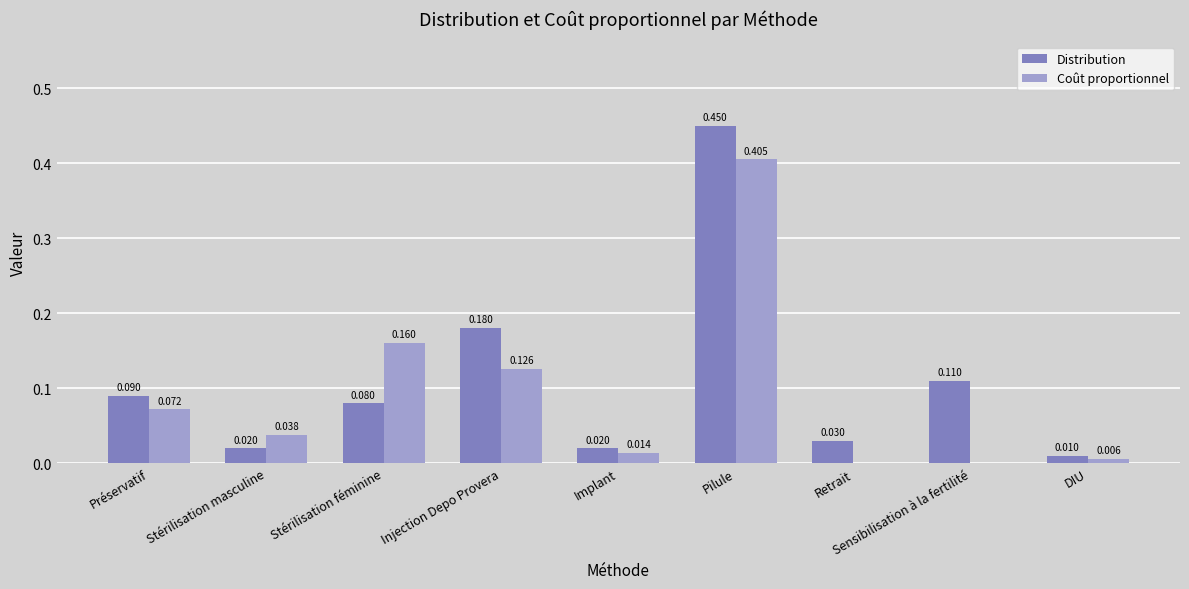

Are the bars grouped side by side (vs. stacked)?

Yes